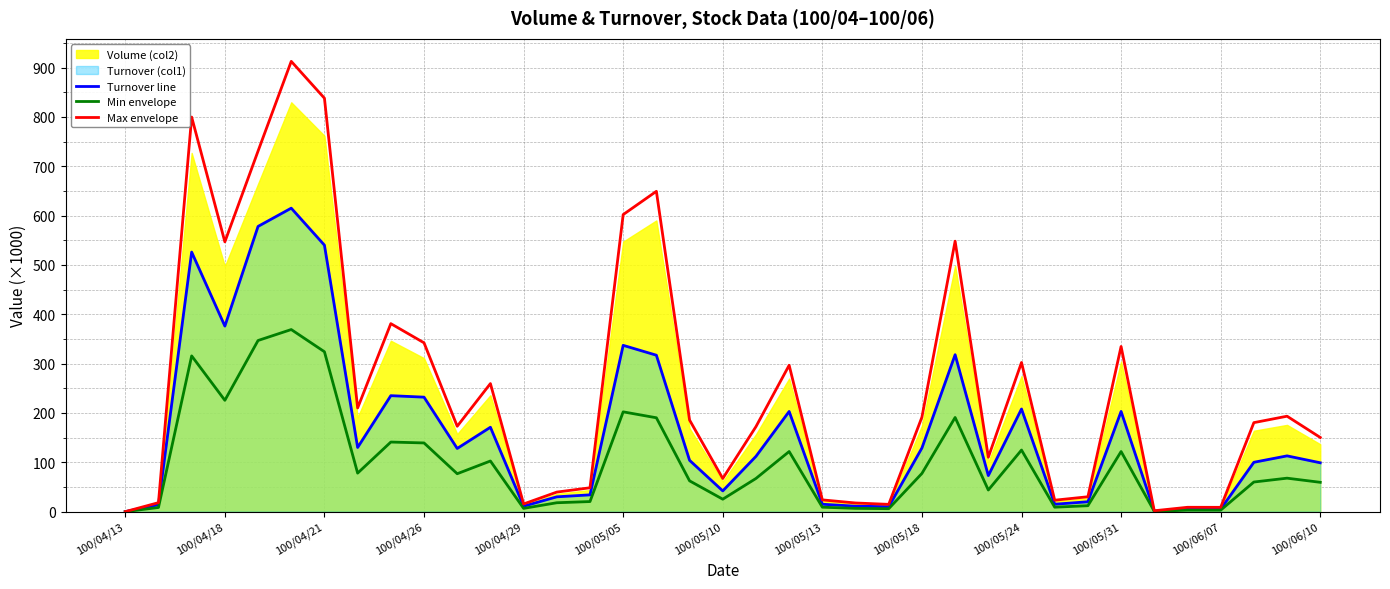

What is the maximum value for Turnover line?

615.0